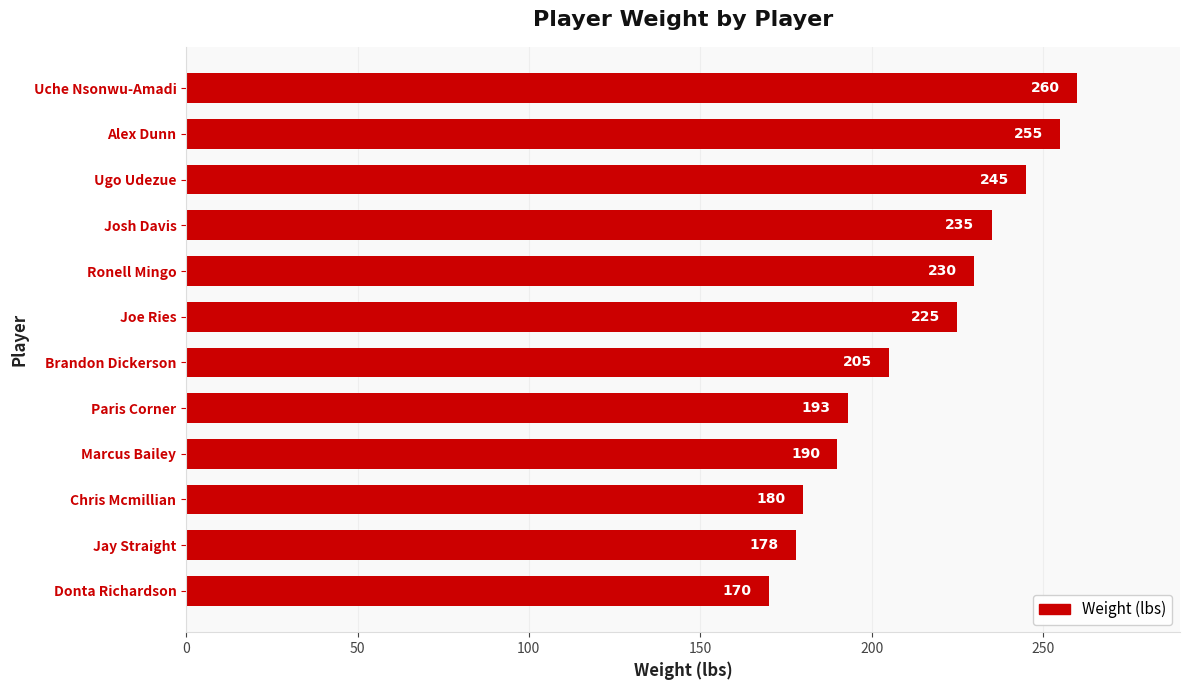

How many categories are shown in the chart?

12